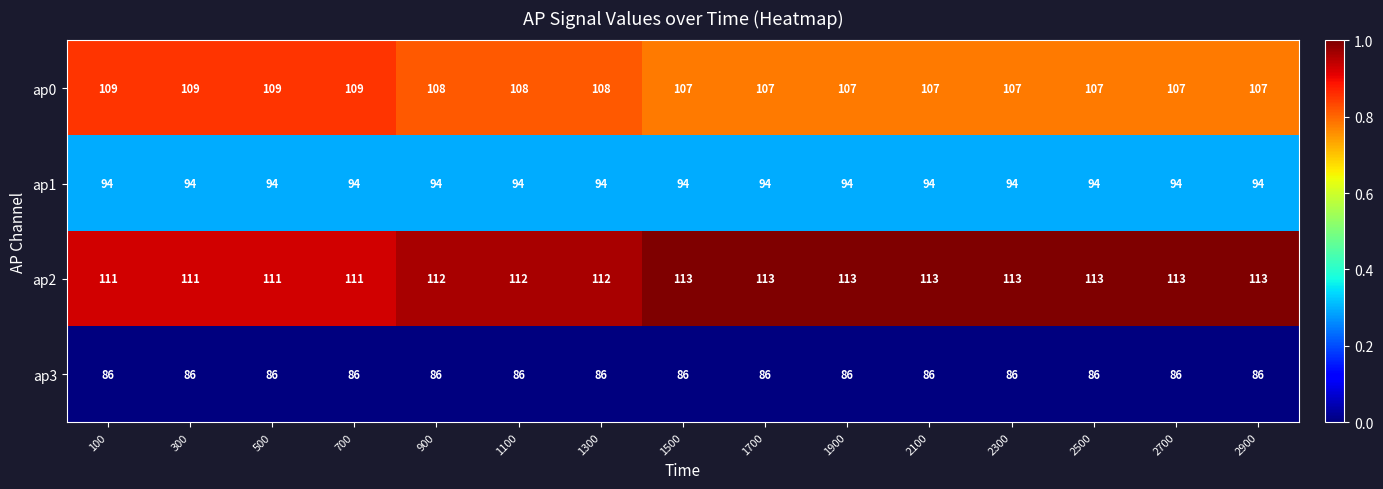

What is the total value across all series at 1900?

400